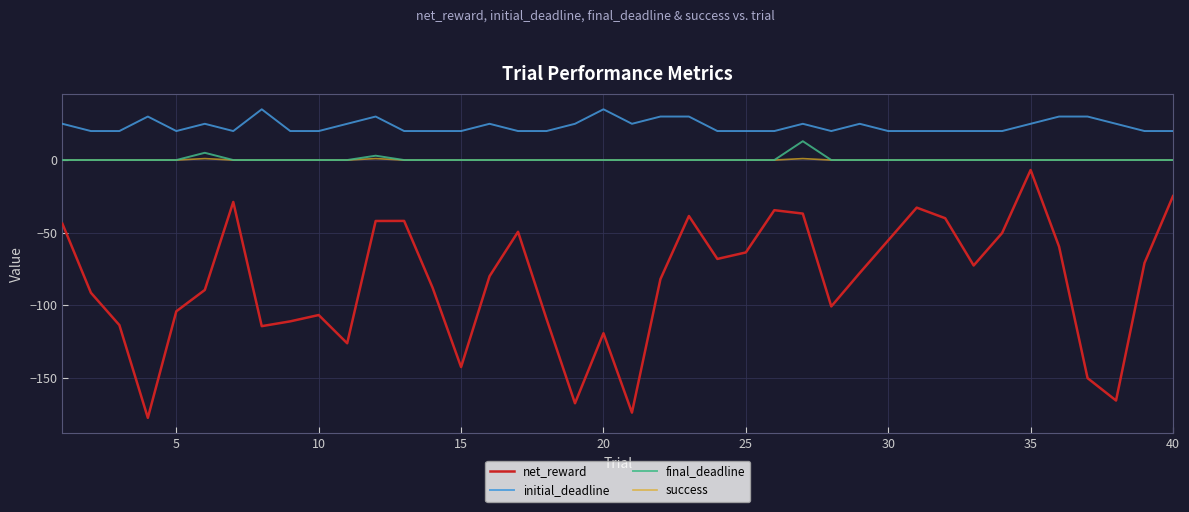

What is the minimum value for net_reward?

-177.8